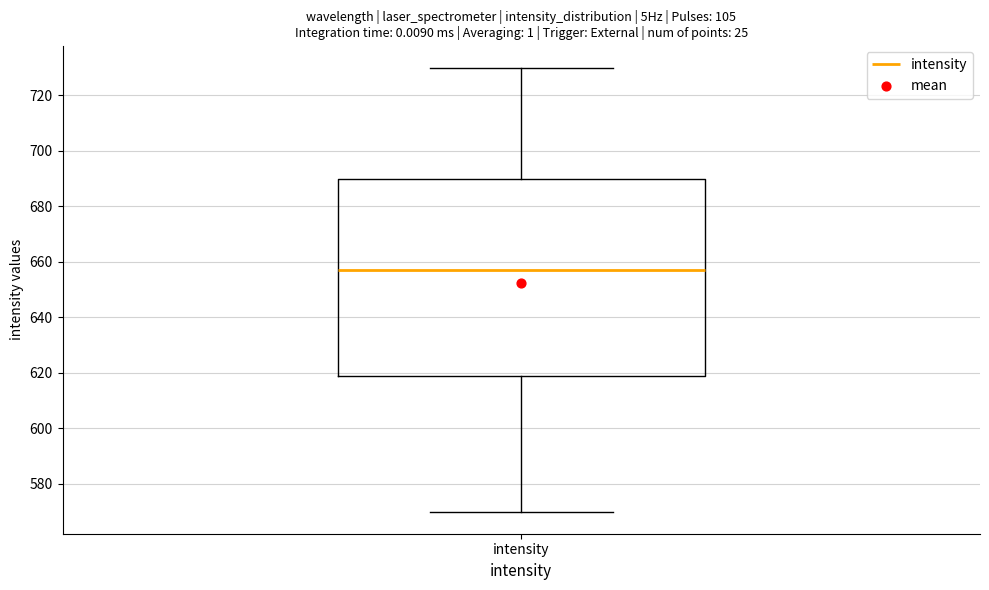

Read this box plot against the y-axis: the position of the median line, the range covered by the box, and the ends of both whiskers. The values are not printed on the chart, so give them approximately, as read against the axis.

median 658, box 620 to 690, whiskers 570 to 730